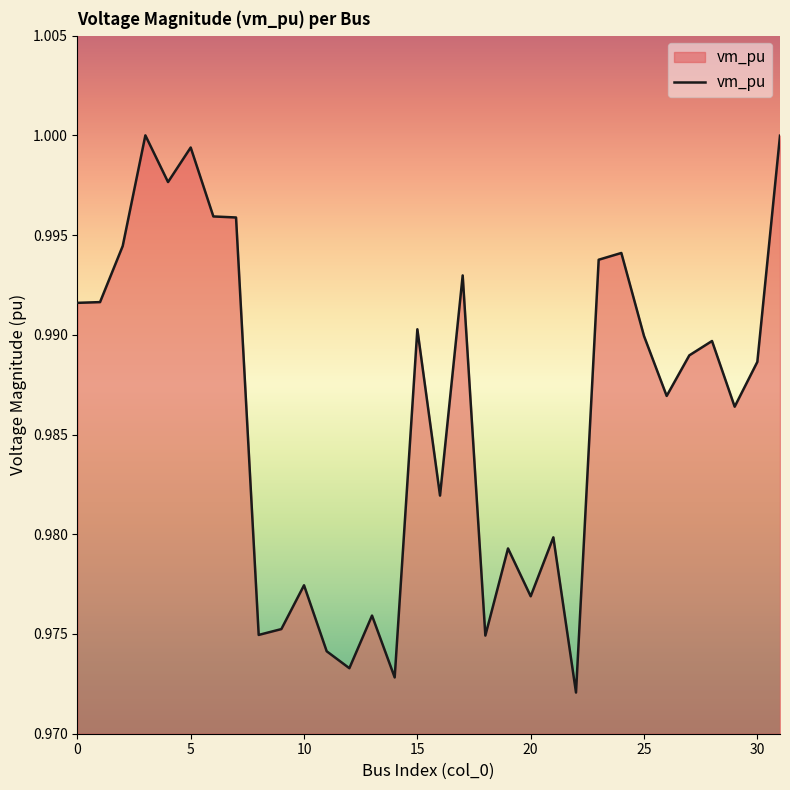

Does the chart have visible grid lines?

No